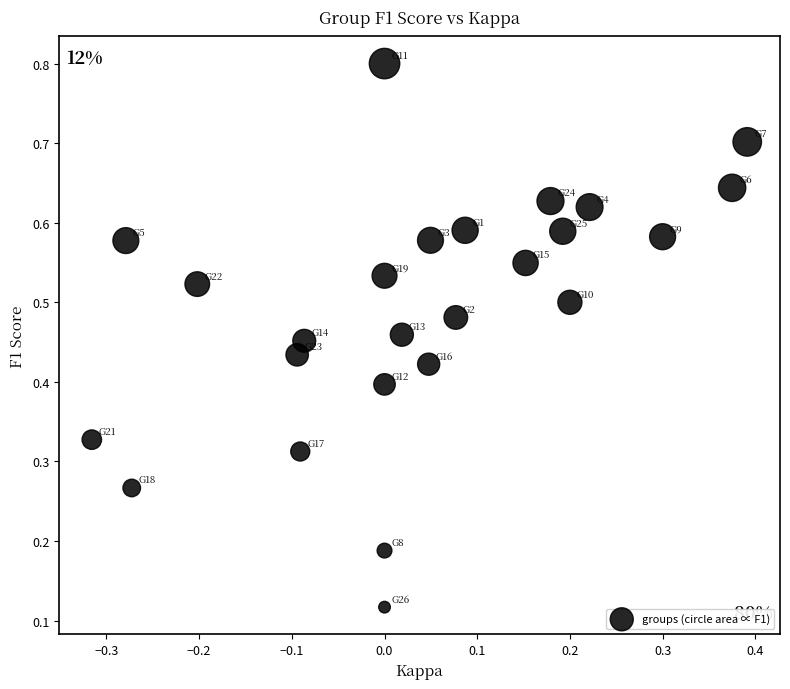

What is the range of X values (max minus min)?

0.7